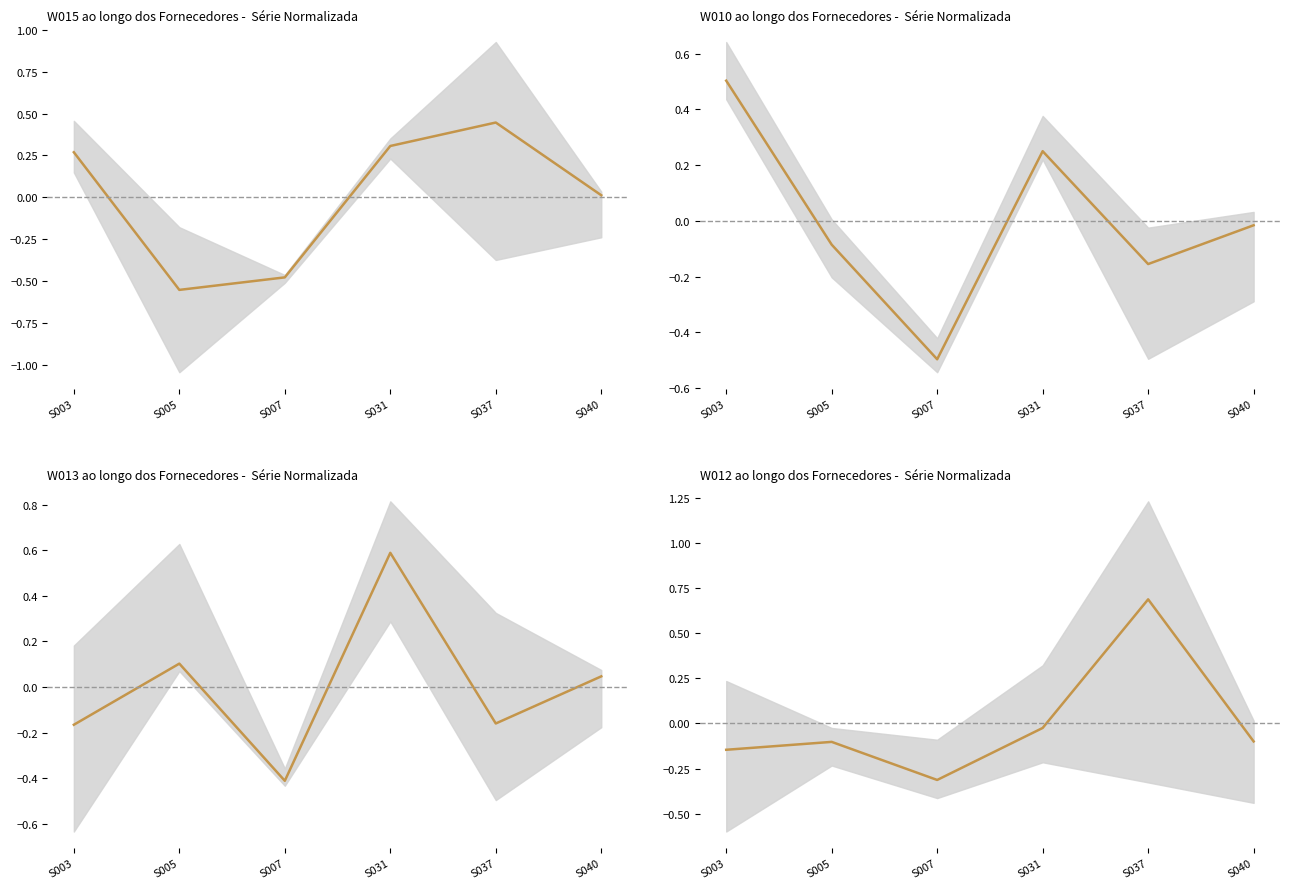

Reading left to right, what are all the values shown in this chart?

W015: 0.3	-0.6	-0.5	0.3	0.4	0.0
W010: 0.5	-0.1	-0.5	0.2	-0.2	-0.0
W013: -0.2	0.1	-0.4	0.6	-0.2	0.0
W012: -0.1	-0.1	-0.3	-0.0	0.7	-0.1